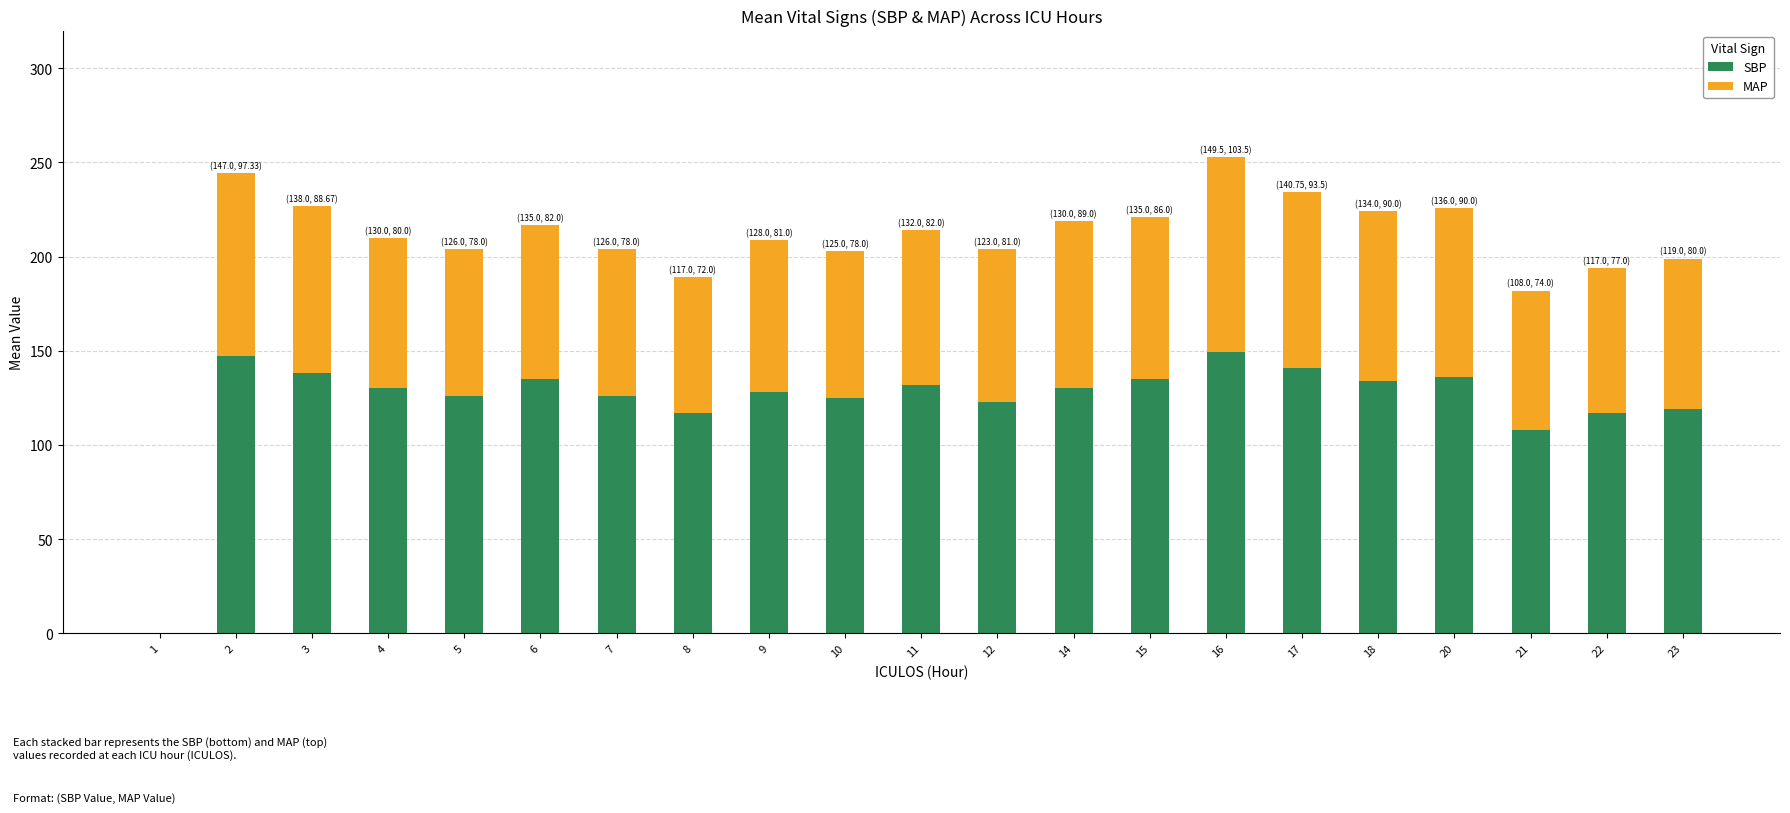

Is it true that SBP equals 58.4 at 10?

False